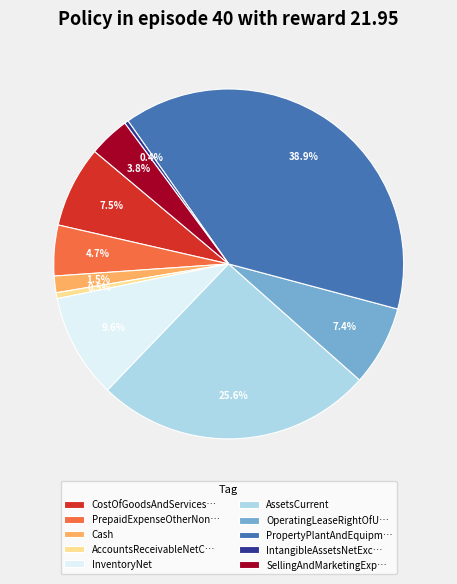

Combined, do CostOfGoodsAndServices… and OperatingLeaseRightOfU… account for over 50%?

No